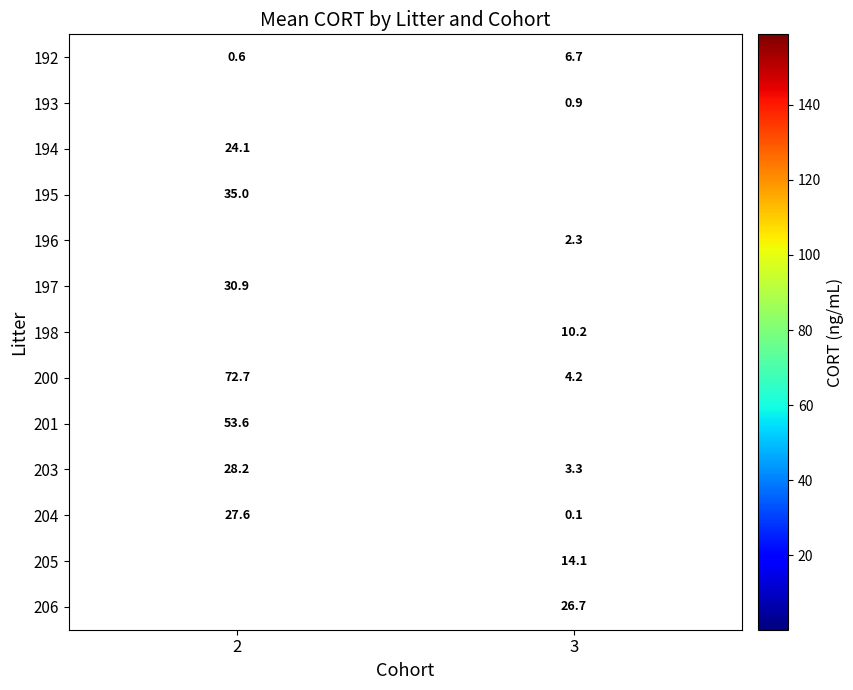

Rank the categories by 192 value from lowest to highest.

2, 3